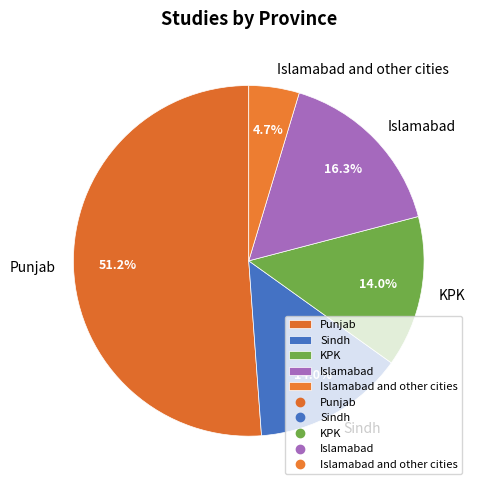

To the nearest percent, what portion does Islamabad represent?

16%